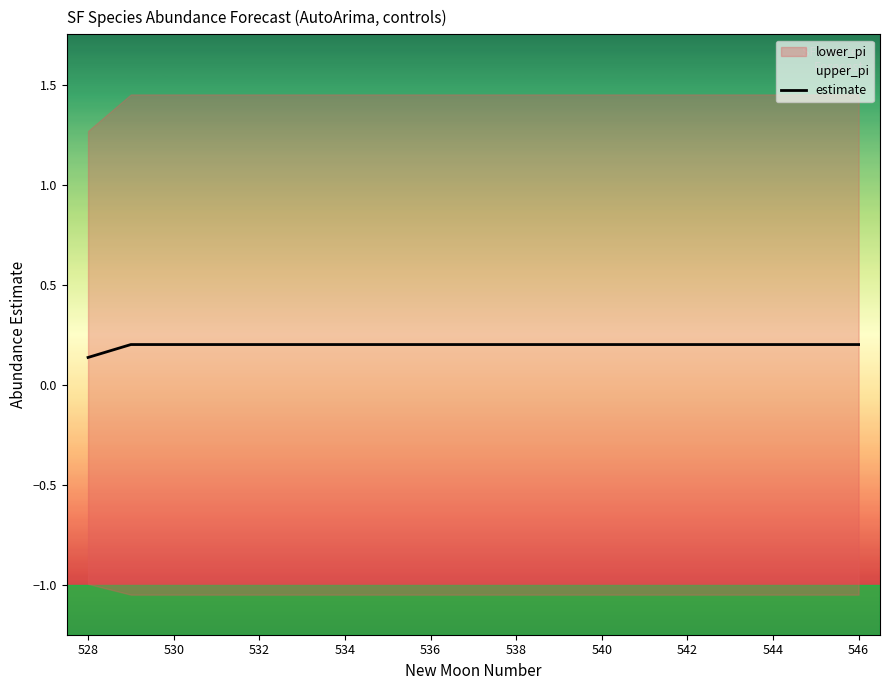

Which label corresponds to the smallest value in the chart?

528